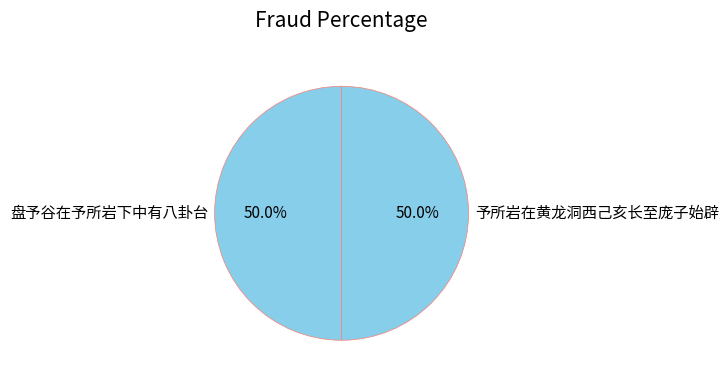

Is it true that 予所岩在黄龙洞西己亥长至庞子始辟 is 56% of the pie?

False